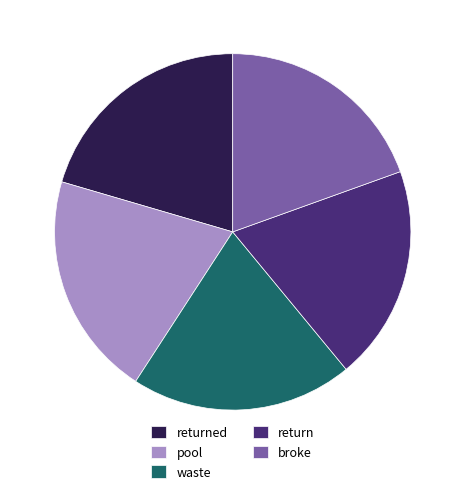

True or false: broke accounts for 20% of the total.

True